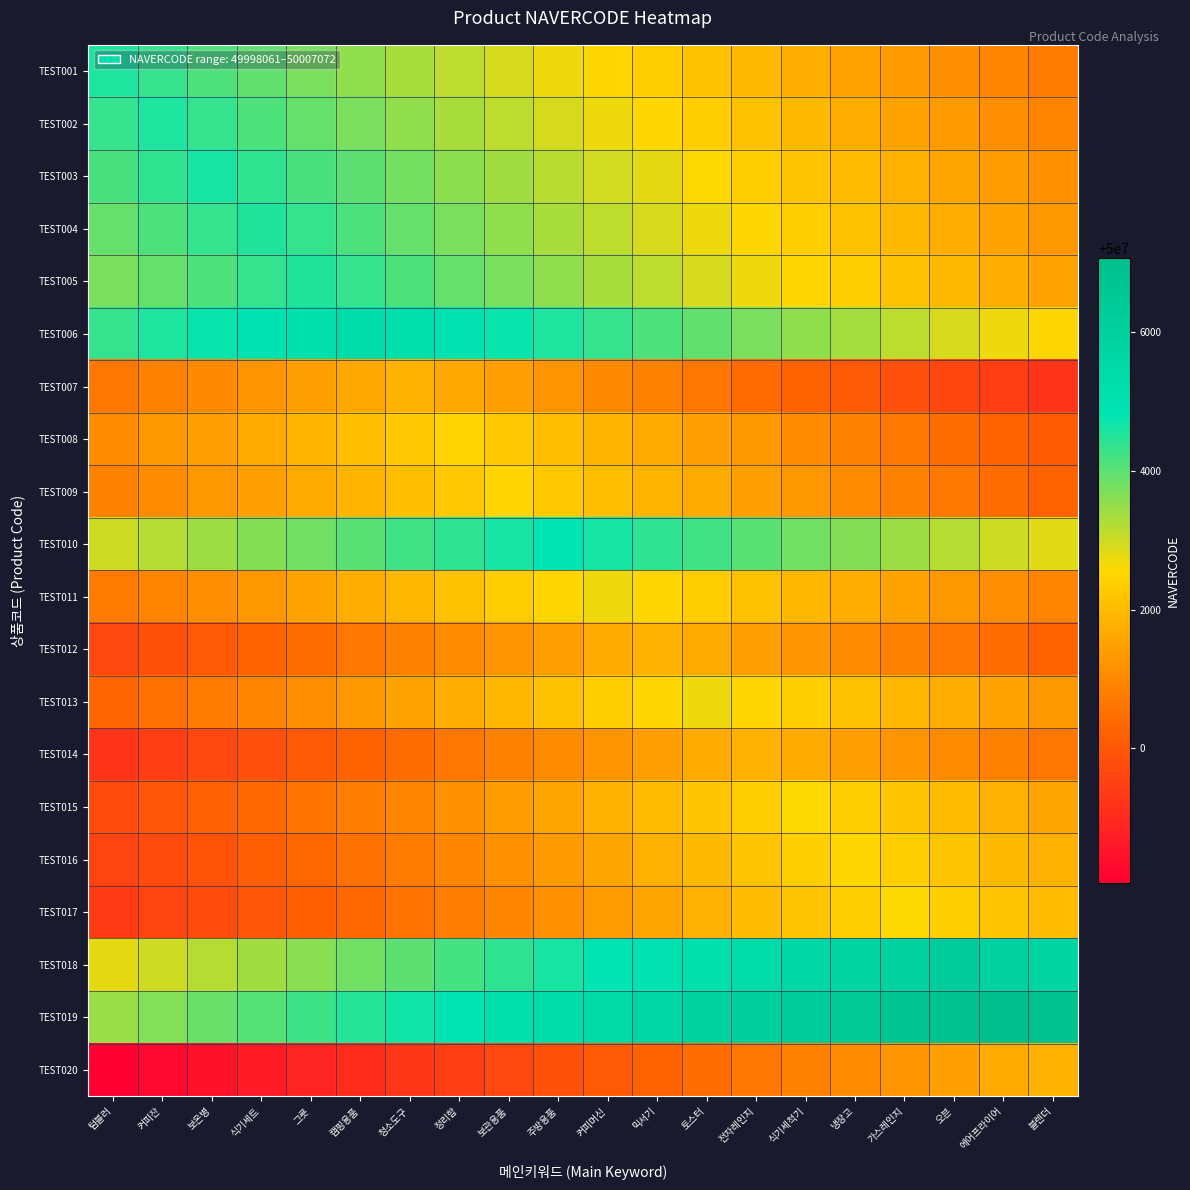

What is the total value across all series at 냉장고?

1000045685